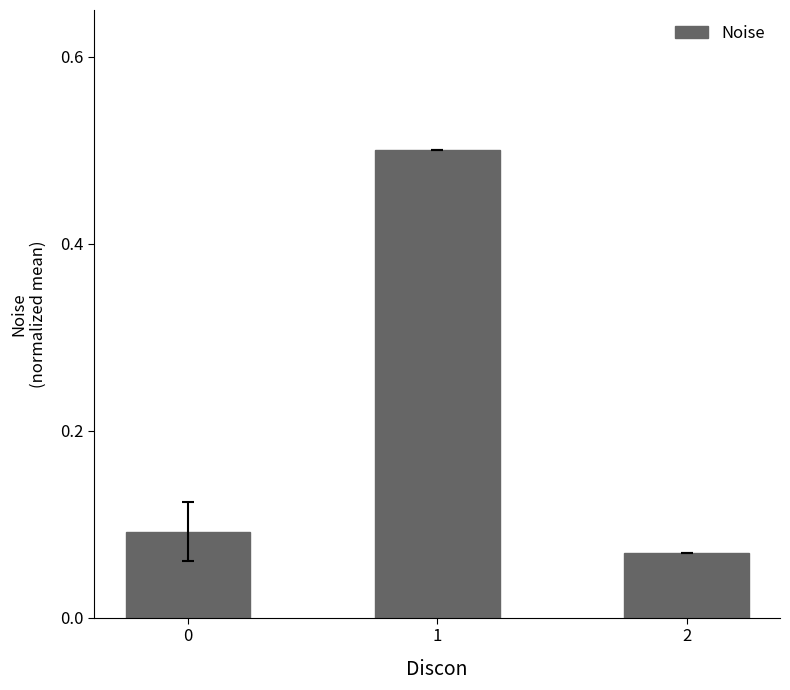

What is the difference between the maximum and minimum values?

0.4